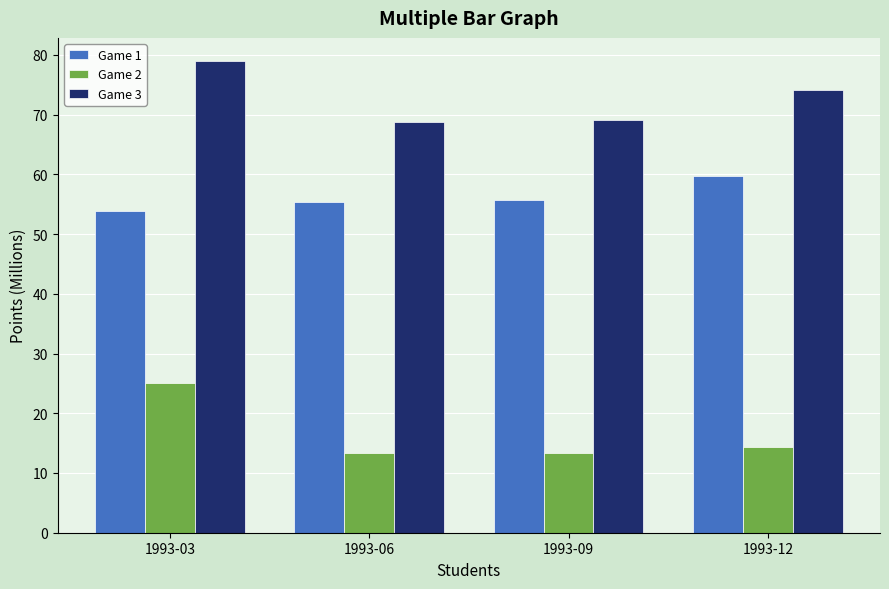

What is the smallest value displayed?

13.4